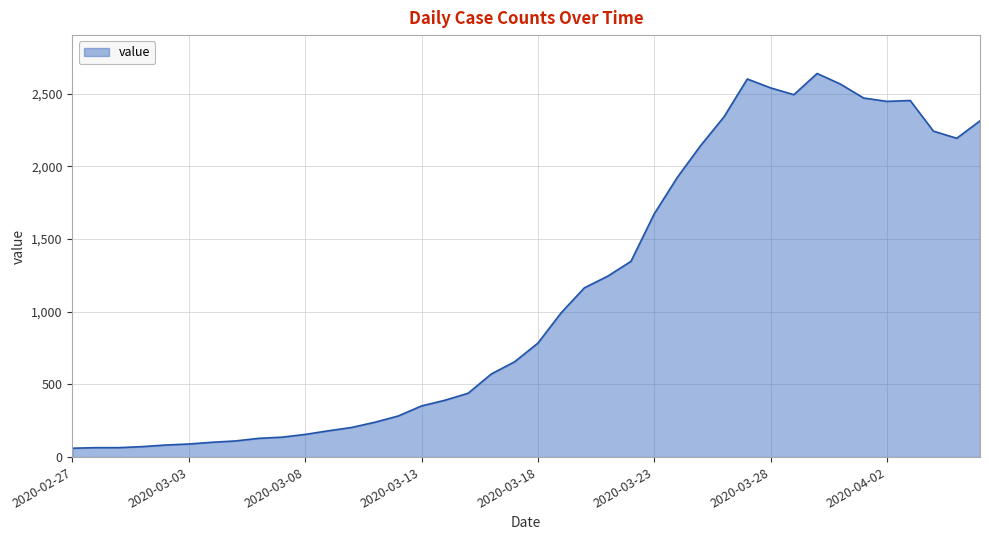

What is the maximum value shown in the chart?

2640